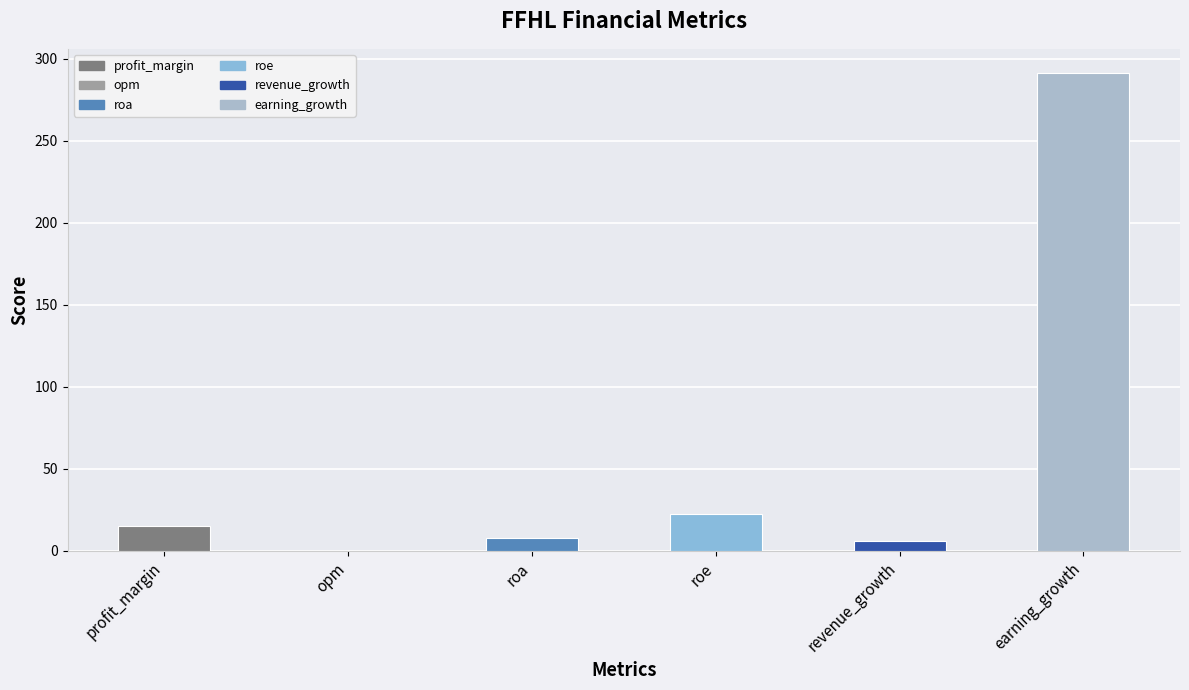

Reading left to right, what are all the values shown in this chart?

15.1	0.0	8.2	22.8	5.9	291.6